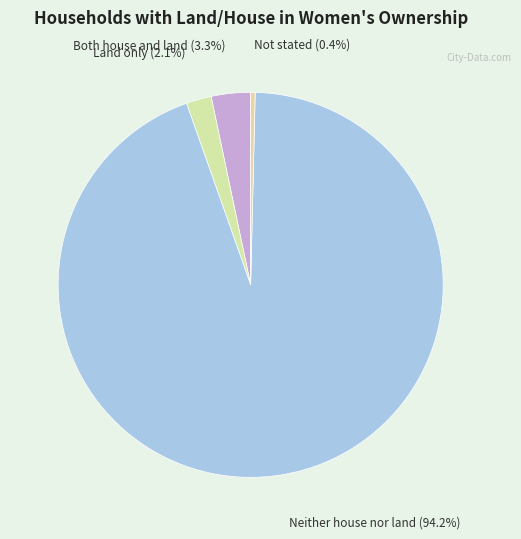

How many slices are in this pie chart?

4